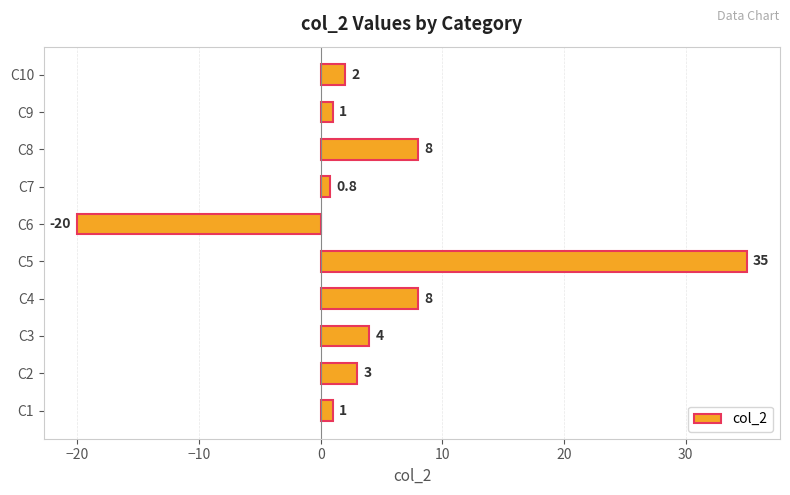

Which label corresponds to the smallest value in the chart?

C6